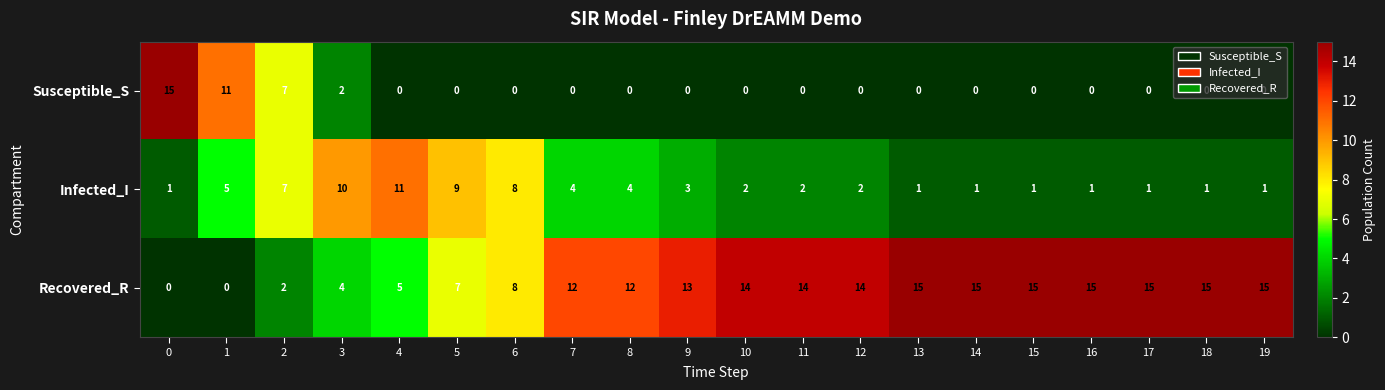

What is the greatest value displayed?

15